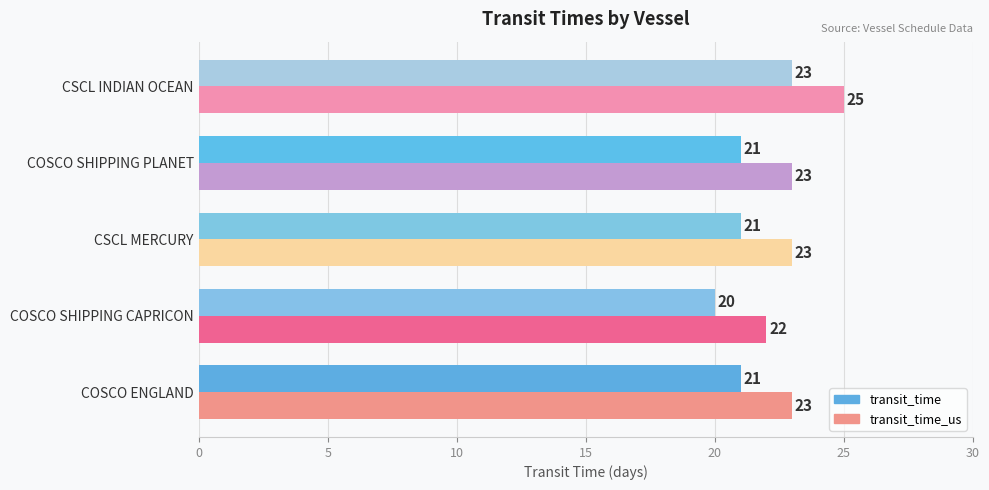

List the series in order of their overall mean, highest first.

transit_time_us, transit_time